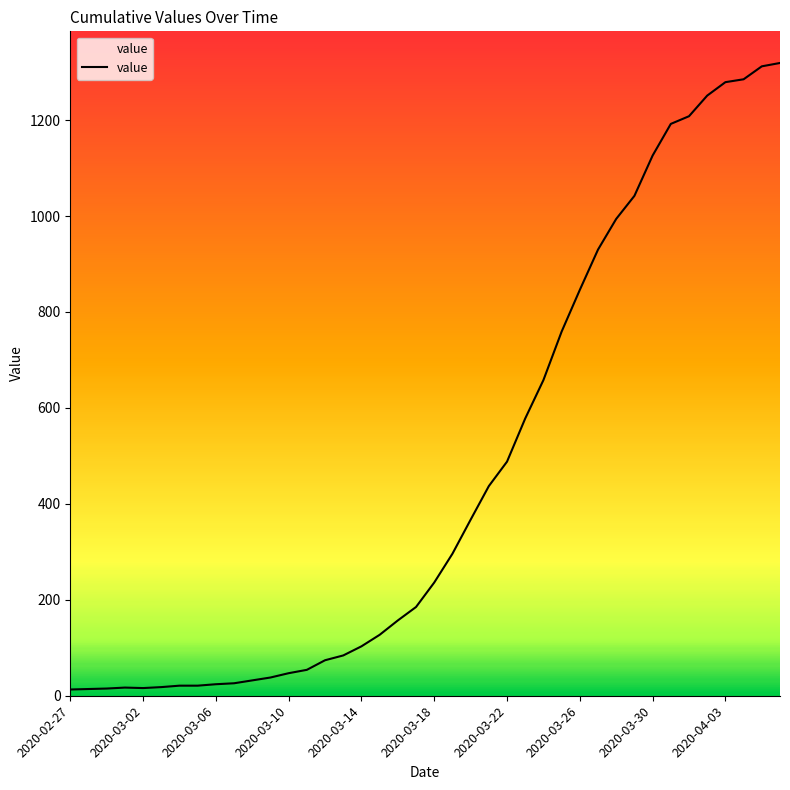

What is the greatest value displayed?

1319